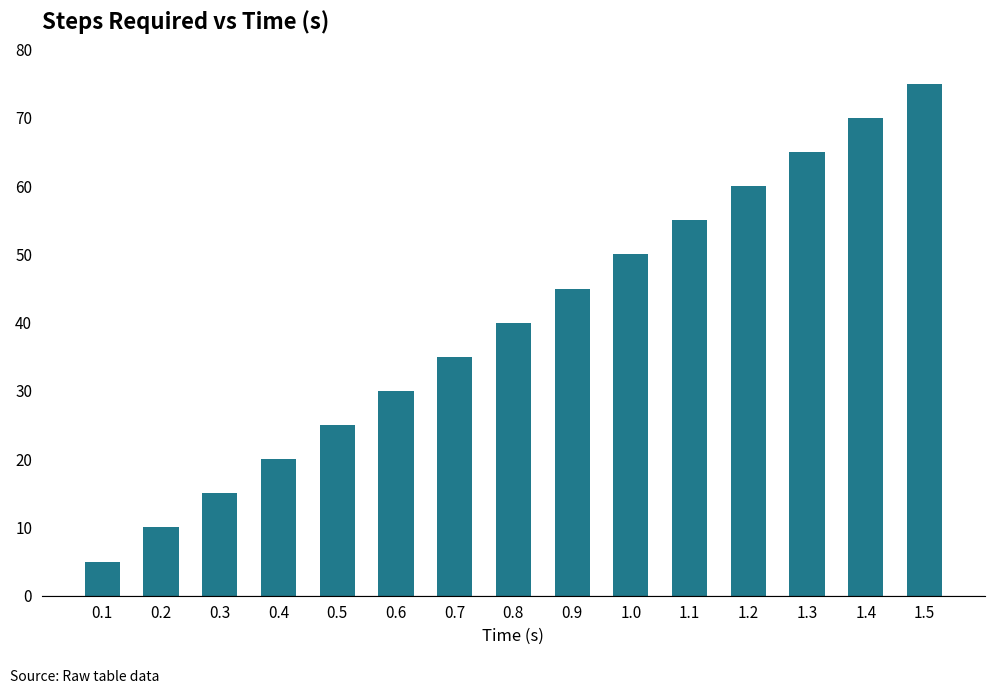

What is the difference between the maximum and second lowest values?

65